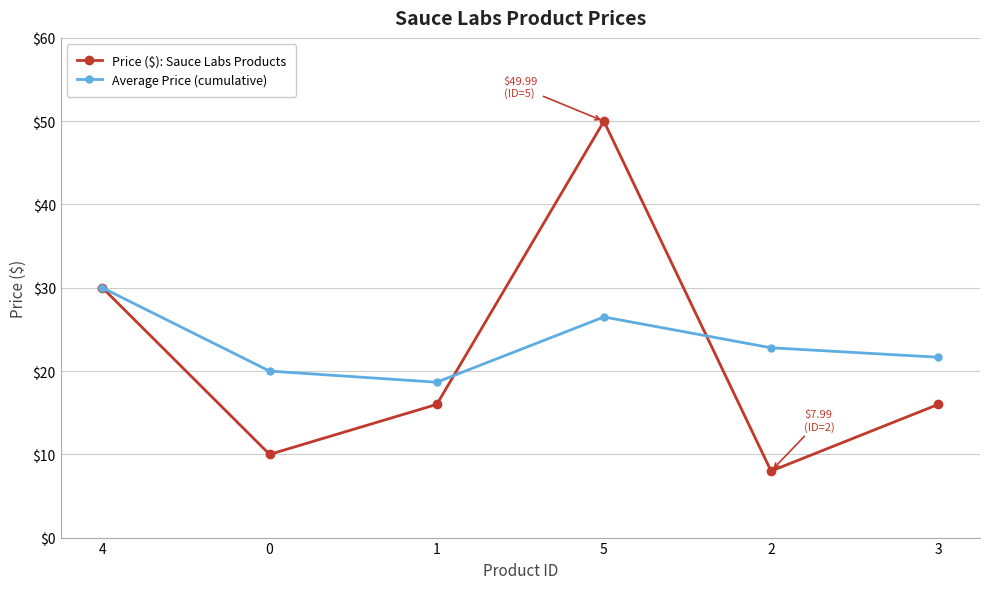

The Average Price (cumulative) series shows 20.0 at 0. True or false?

True